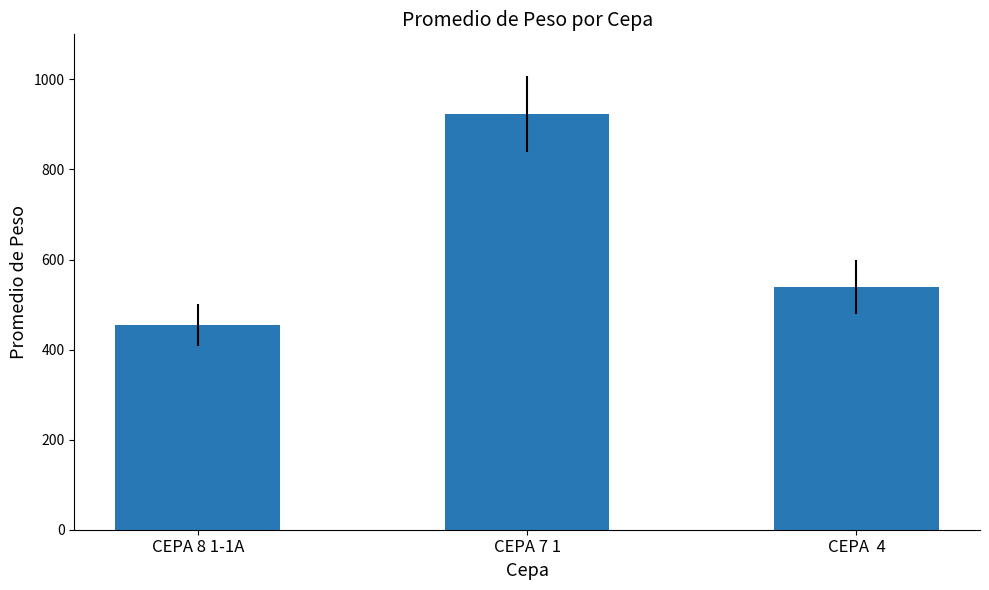

What is the greatest value displayed?

924.0